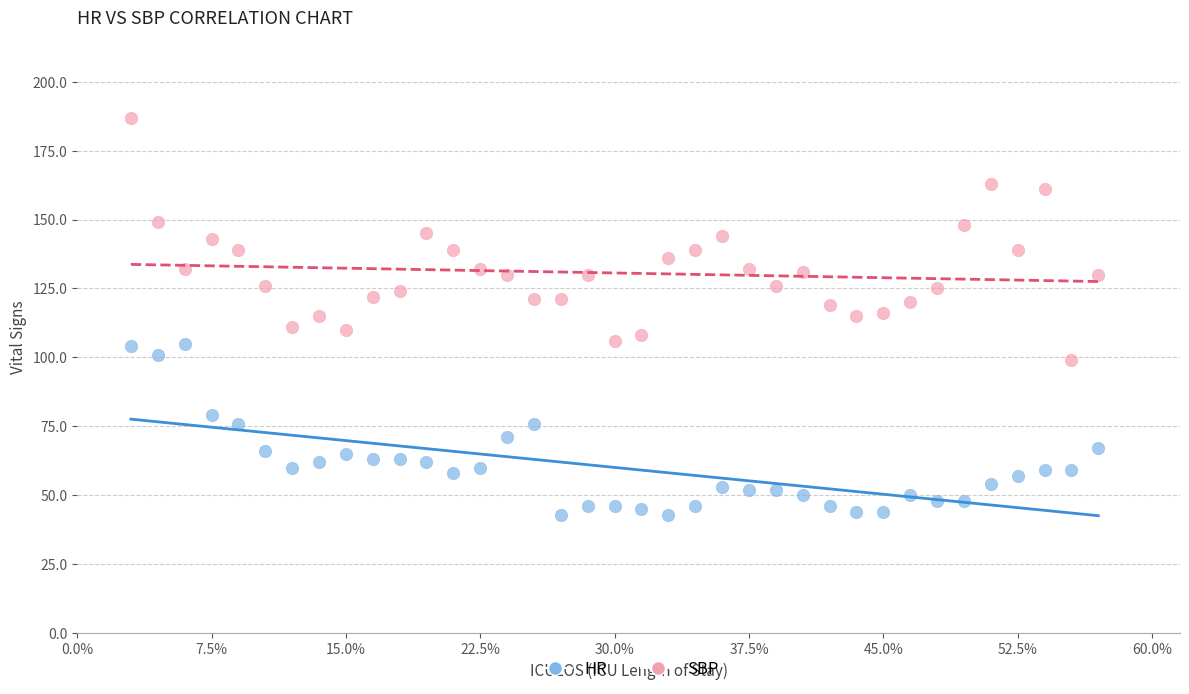

Across all data points, what is the range of X values (max minus min)?

36